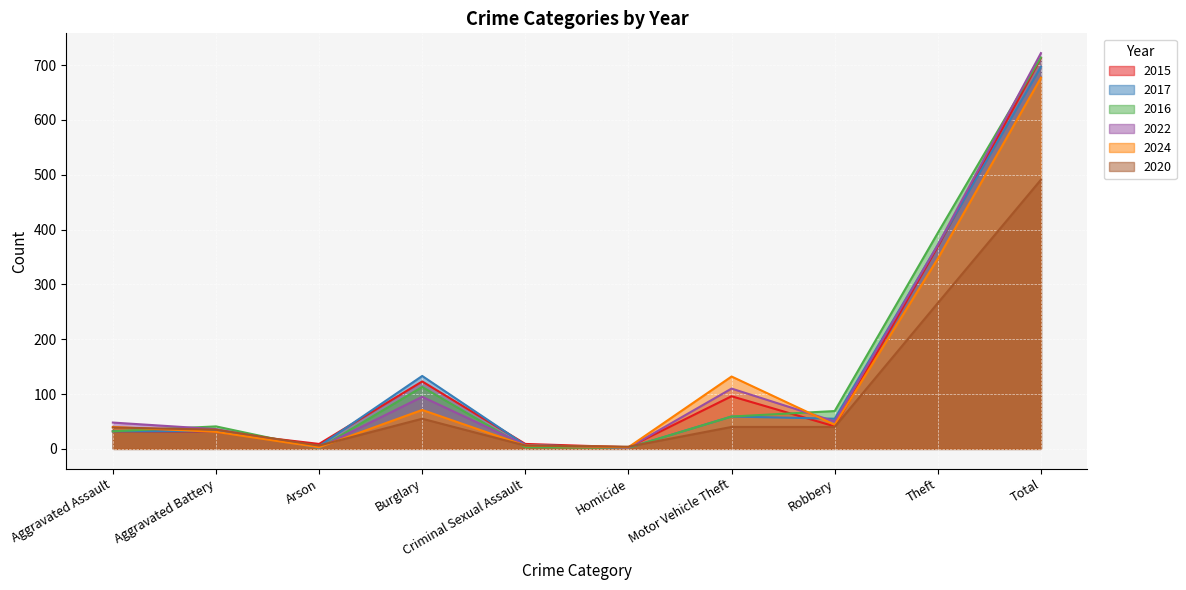

Reading right to left, list all the values displayed in this chart.

2015: 713	369	41	96	3	9	123	9	31	32
2017: 697	372	55	59	2	7	133	5	32	32
2016: 714	394	69	59	2	3	113	1	41	32
2022: 722	372	50	110	2	7	95	2	36	48
2024: 677	347	44	132	3	6	71	3	31	40
2020: 491	266	40	40	4	6	55	6	35	39